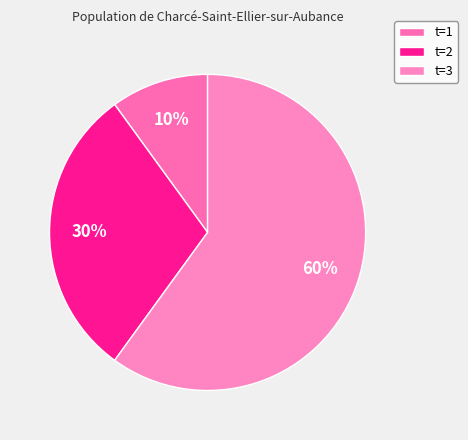

What is the largest slice in the pie chart?

t=3